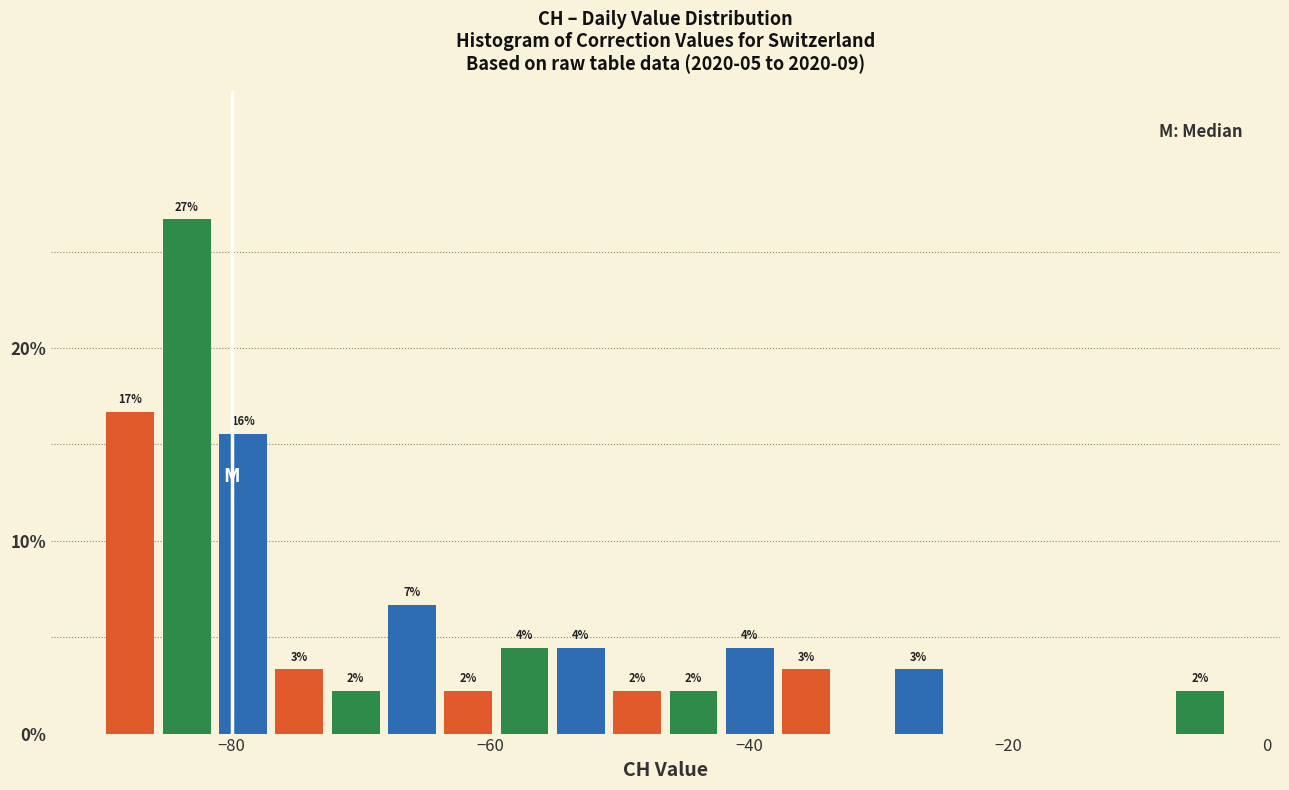

Read against the x-axis, roughly where is the centre of the tallest bar?

-84